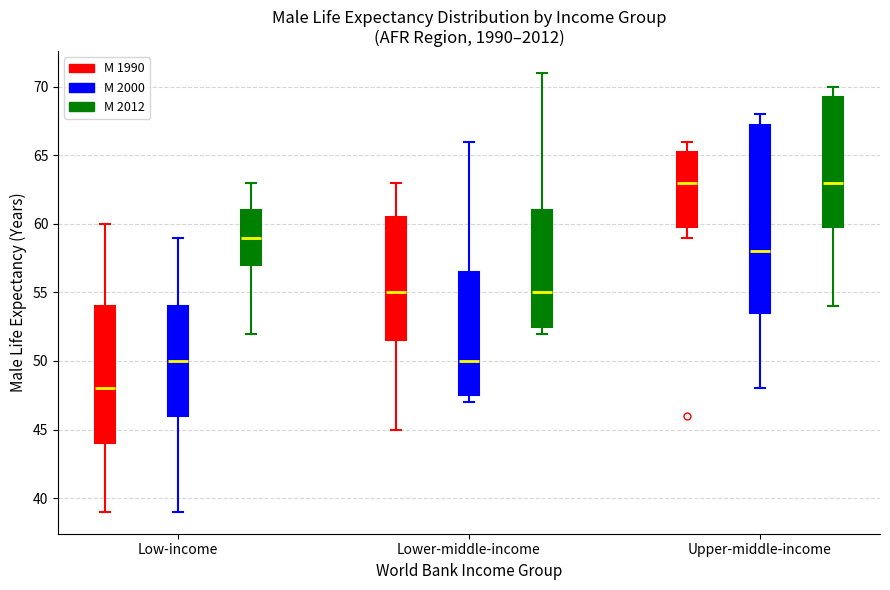

Which box is the tallest, from its lower edge to its upper edge?

Upper-middle-income (M 2000)